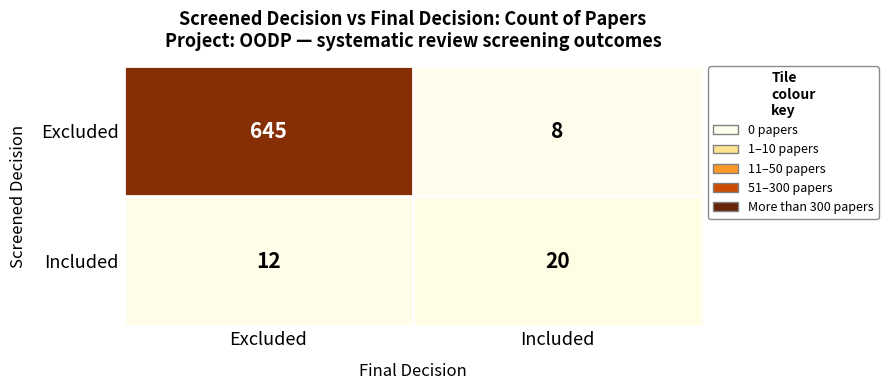

Which series has the largest total across all categories?

Excluded